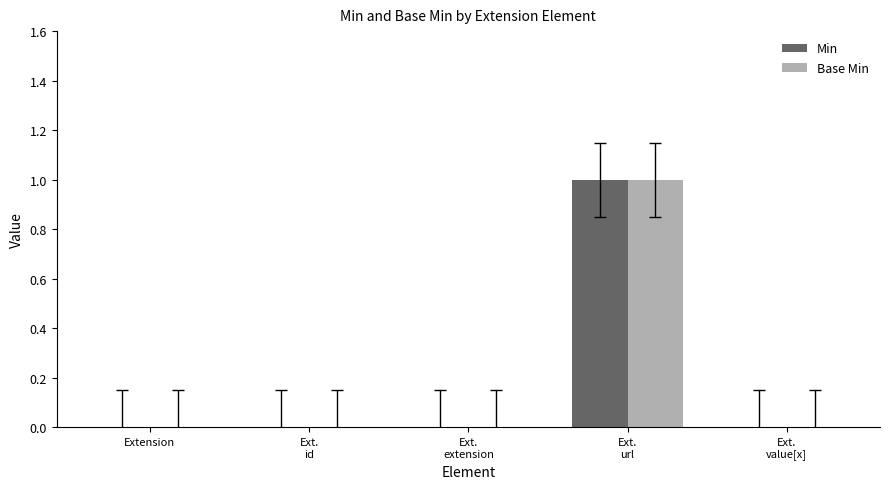

Reading right to left, what are all the values shown in this chart?

Min: Ext.
value[x]=0	Ext.
url=1	Ext.
extension=0	Ext.
id=0	Extension=0
Base Min: Ext.
value[x]=0	Ext.
url=1	Ext.
extension=0	Ext.
id=0	Extension=0